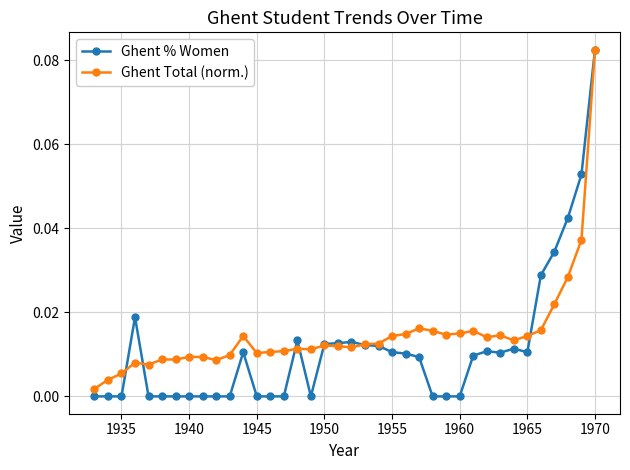

True or false: Ghent % Women and Ghent Total (norm.) cross at least once.

True